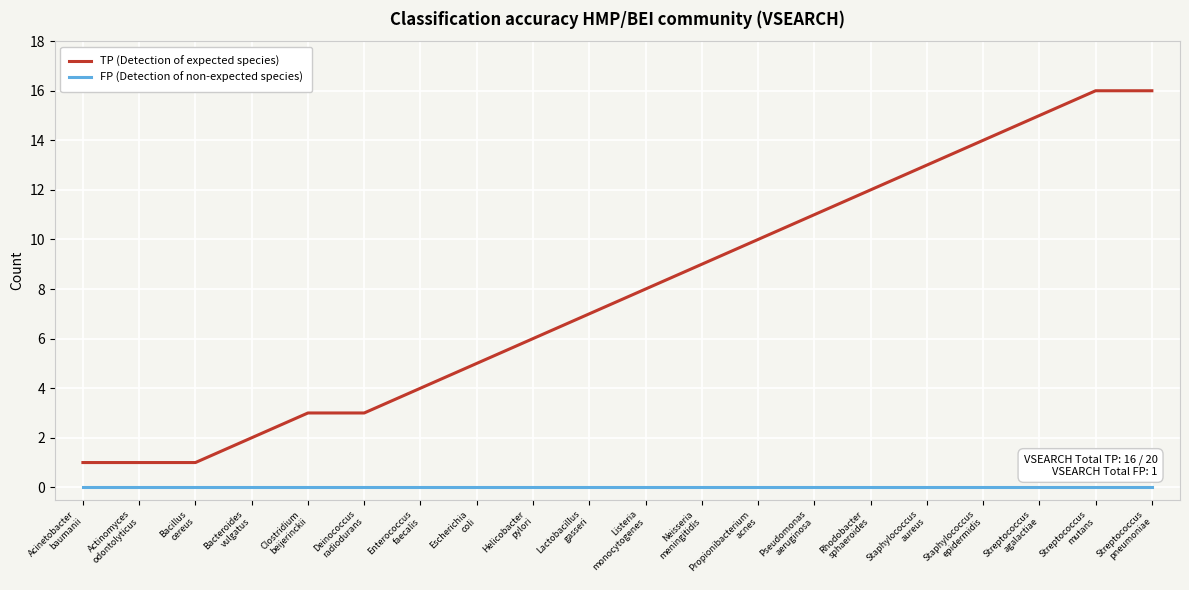

What is the total value across all series at Streptococcus
mutans?

16